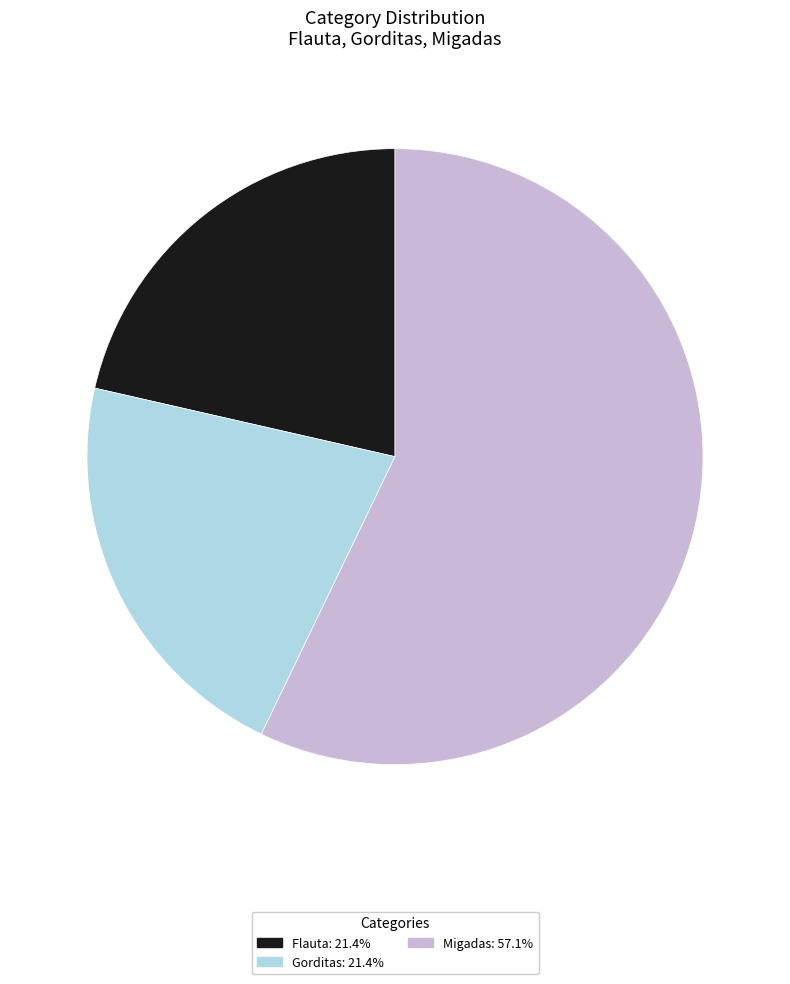

Which slice represents more than half of the pie?

Migadas